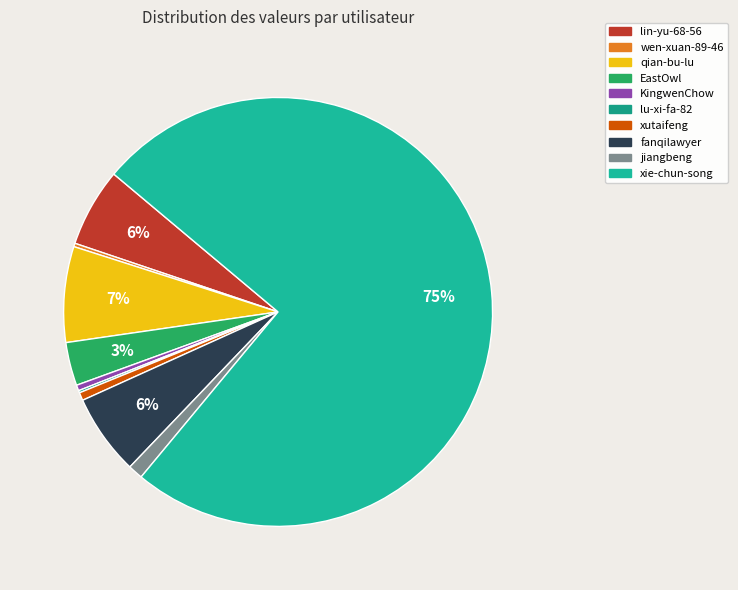

Combined, do qian-bu-lu and lu-xi-fa-82 account for over 50%?

No